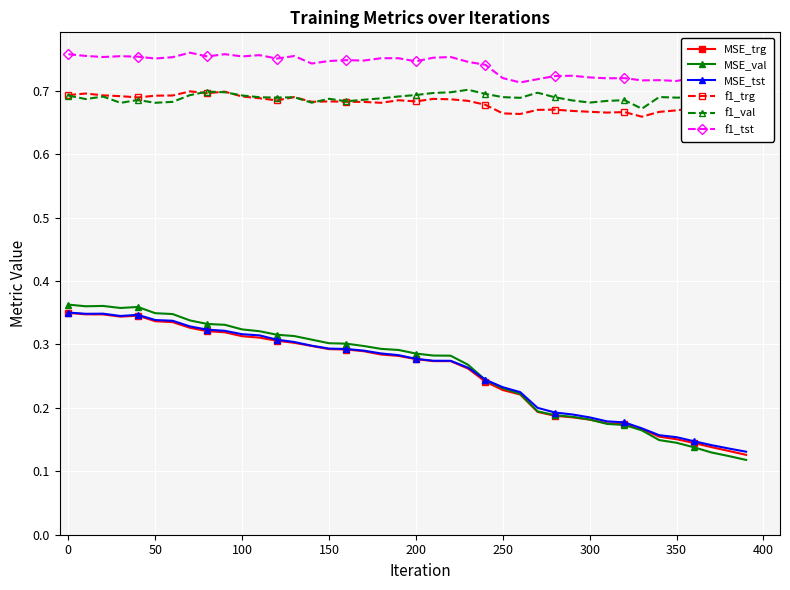

How many distinct data groups are displayed?

6